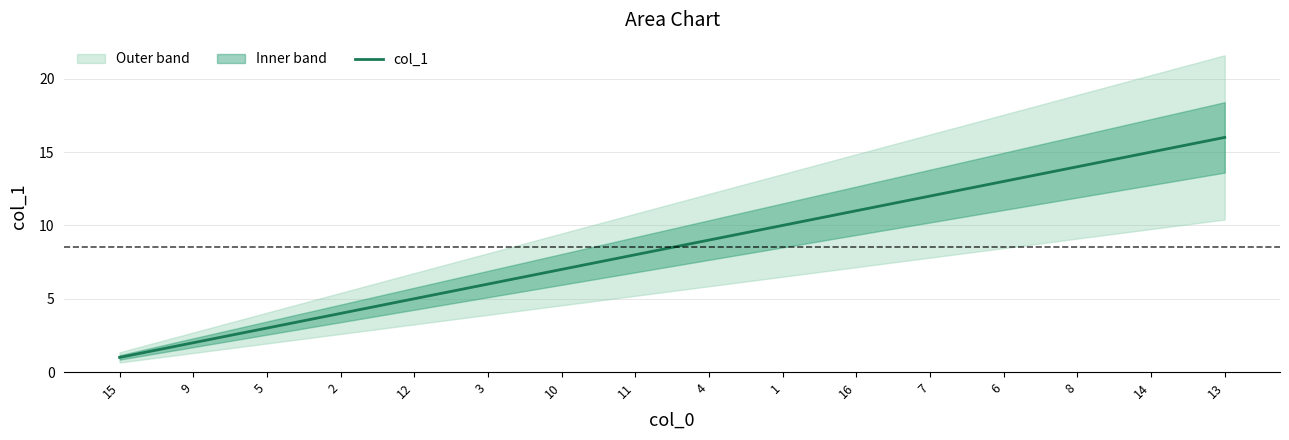

List the labels in order of value, largest first.

13, 14, 8, 6, 7, 16, 1, 4, 11, 10, 3, 12, 2, 5, 9, 15